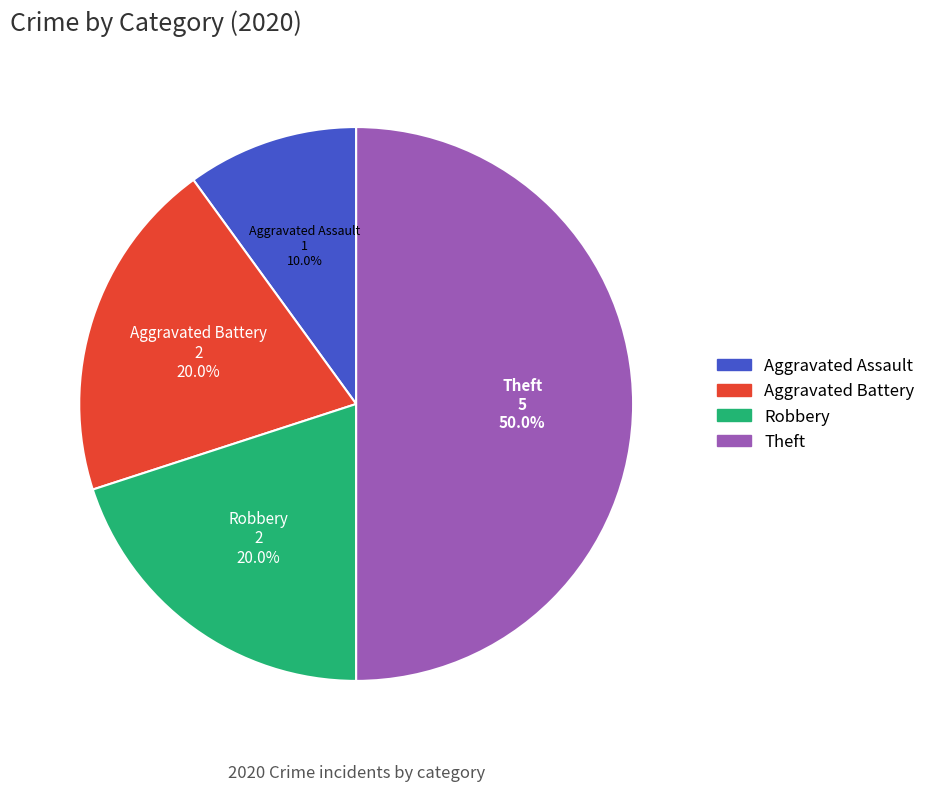

What percentage do Aggravated Battery and Aggravated Assault together represent?

30.0%